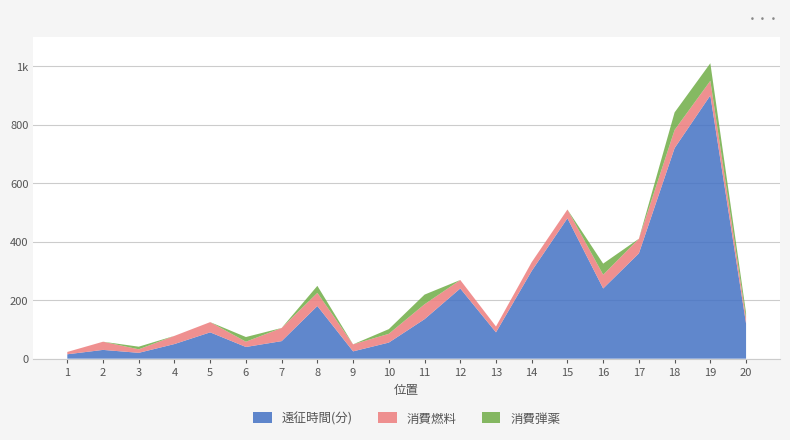

Reading right to left, extract all data points from this chart.

遠征時間(分): 20=120	19=900	18=720	17=360	16=240	15=480	14=300	13=90	12=240	11=135	10=55	9=25	8=180	7=60	6=40	5=90	4=50	3=20	2=30	1=15
消費燃料: 20=18	19=50	18=62	17=50	16=47	15=30	14=30	13=20	12=29	11=51	10=30	9=24	8=45	7=45	6=18	5=35	4=28	3=12	2=28	1=8
消費弾薬: 20=18	19=60	18=60	17=0	16=38	15=0	14=0	13=0	12=0	11=33	10=16	9=0	8=24	7=0	6=16	5=0	4=0	3=9	2=0	1=0